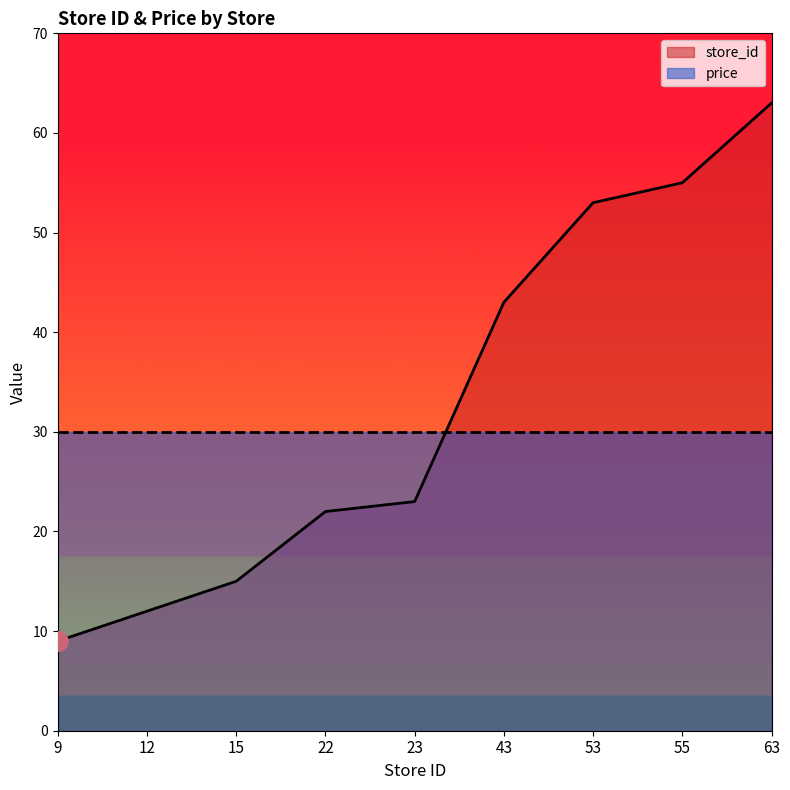

The chart shows a value of 20 at 15. True or false?

False